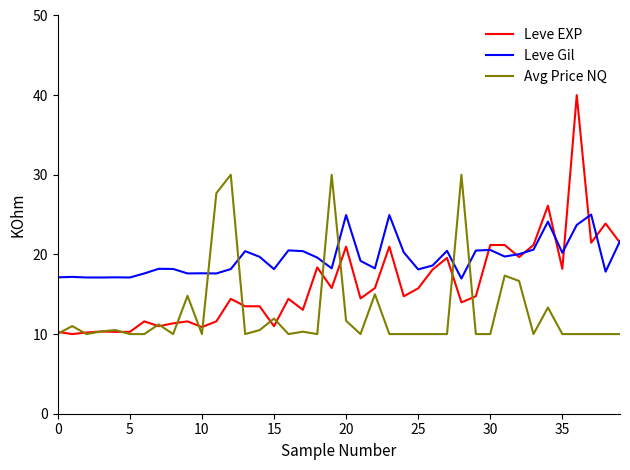

What is the minimum value for Avg Price NQ?

10.0